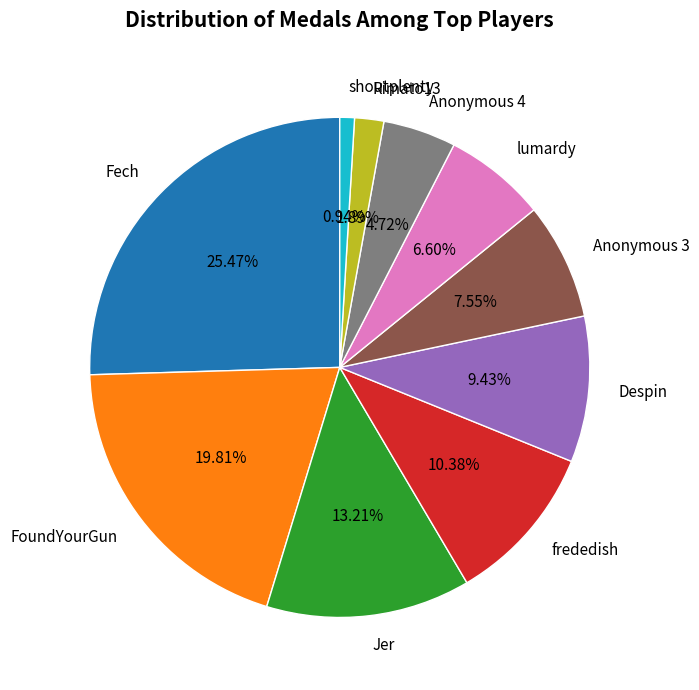

To the nearest percent, what is the difference between the shoutplenty and Jer slice percentages?

12%